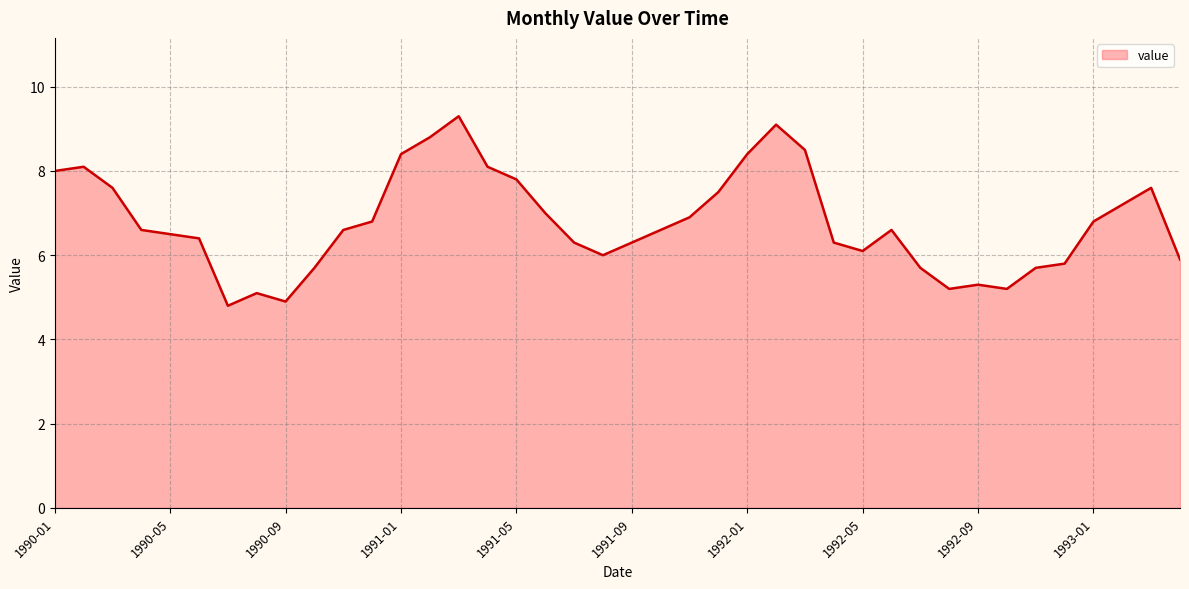

Reading right to left, what are all the values shown in this chart?

5.9	7.6	7.2	6.8	5.8	5.7	5.2	5.3	5.2	5.7	6.6	6.1	6.3	8.5	9.1	8.4	7.5	6.9	6.6	6.3	6.0	6.3	7.0	7.8	8.1	9.3	8.8	8.4	6.8	6.6	5.7	4.9	5.1	4.8	6.4	6.5	6.6	7.6	8.1	8.0